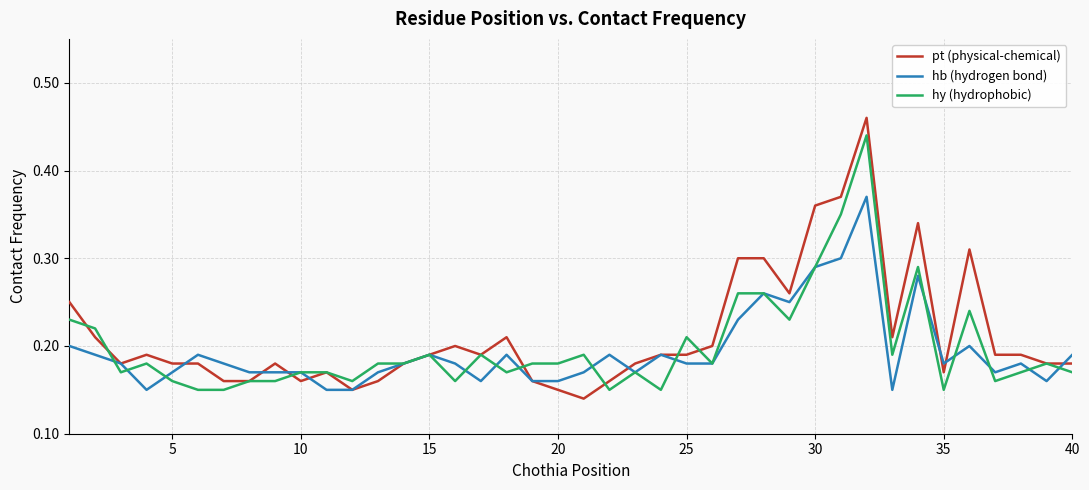

How many lines are shown in the chart?

3